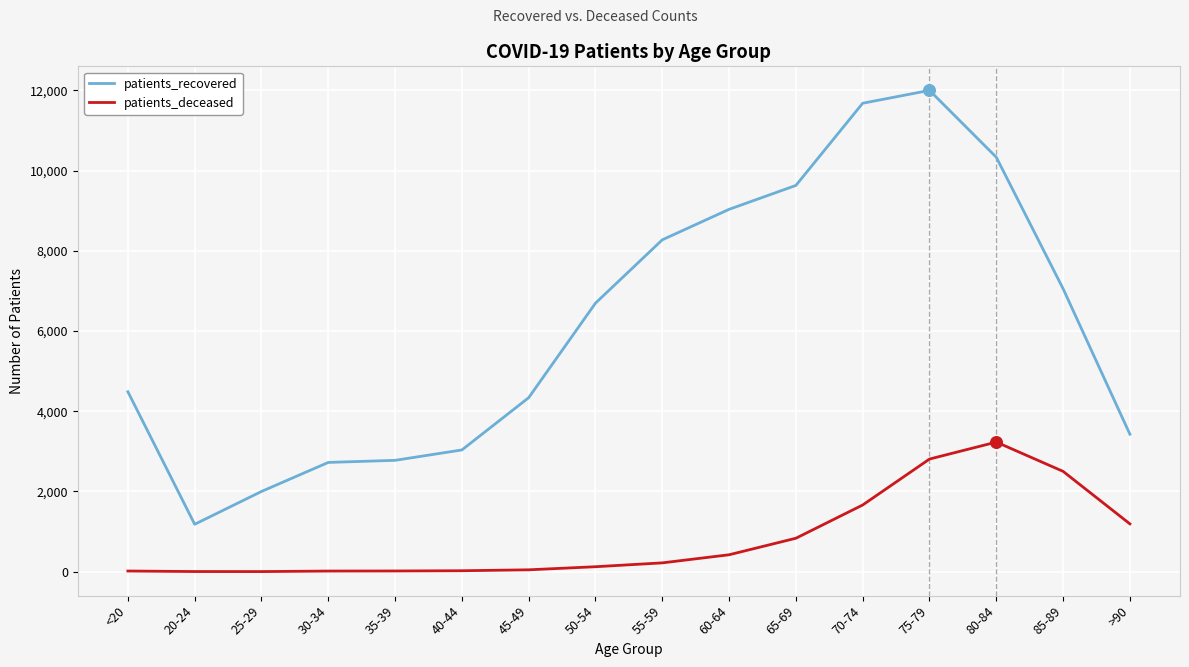

Which series changed the most between 50-54 and 55-59?

patients_recovered